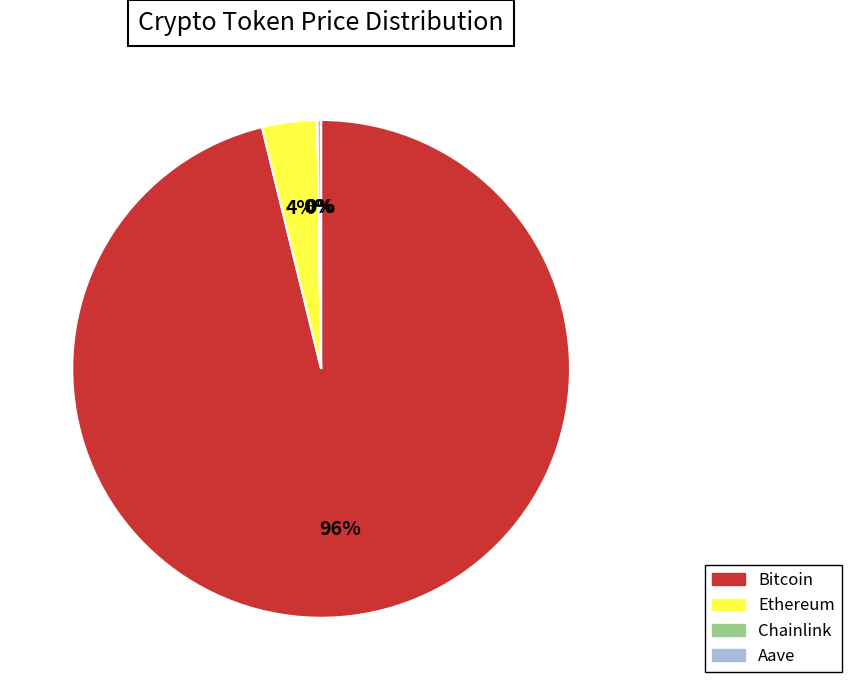

Which category has the biggest portion of the pie?

Bitcoin